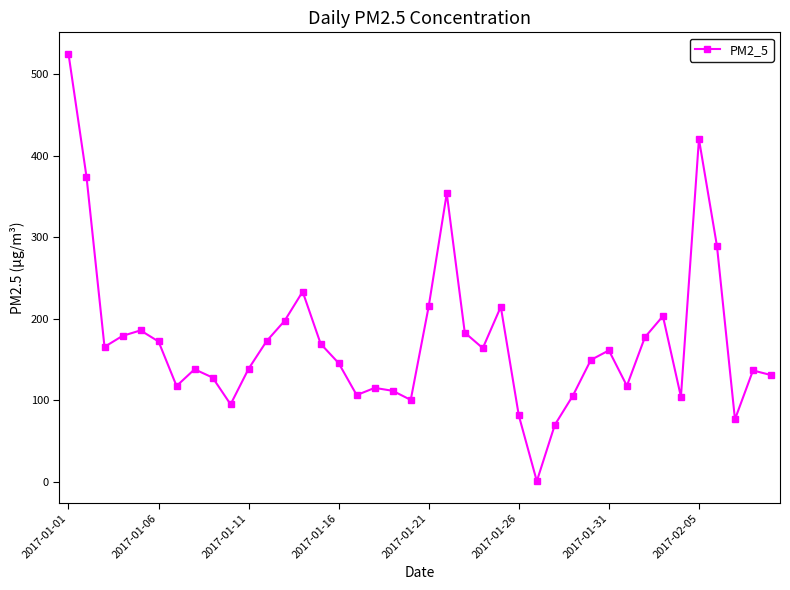

What is the maximum value shown in the chart?

524.7